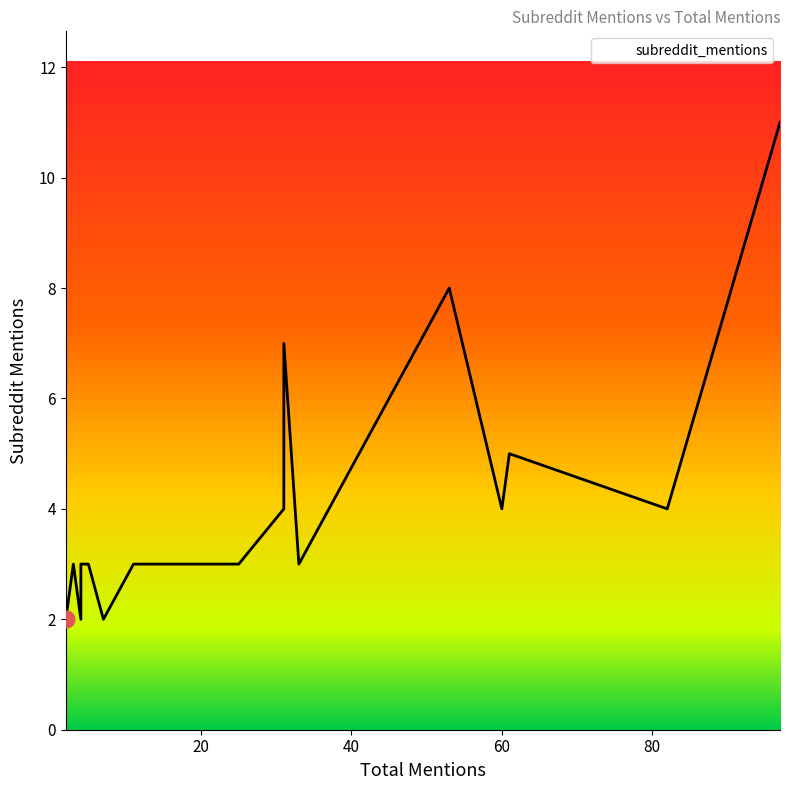

What is the ratio of the value at 14 to the value at 25?

1.0